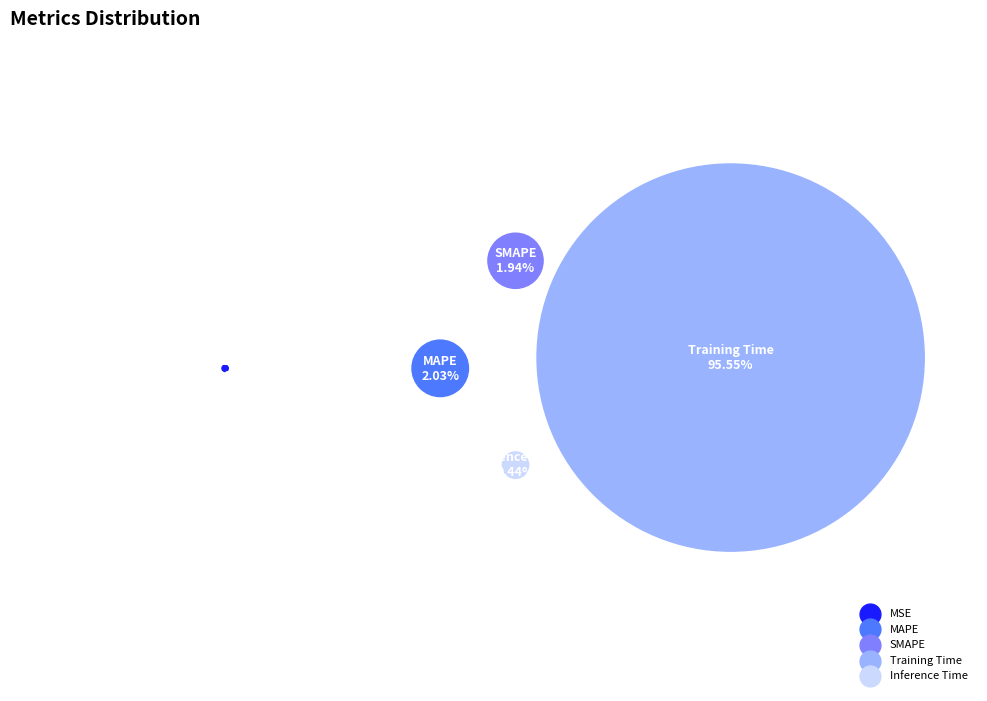

To the nearest percent, what is the difference between the largest and smallest slice percentages?

96%